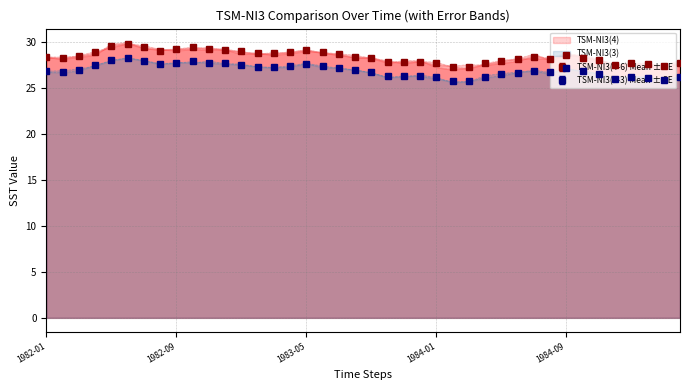

True or false: TSM-NI3(5) and TSM-NI3(3) intersect in this chart.

False